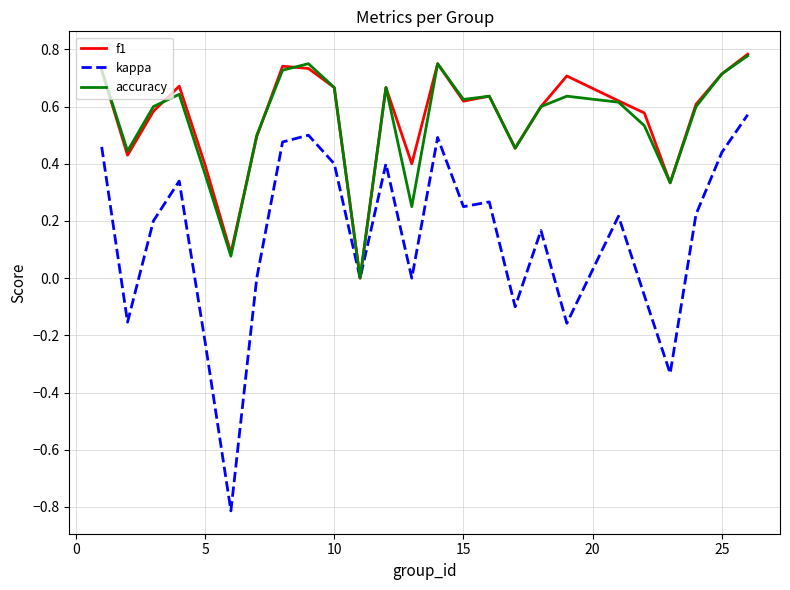

Which series has the widest spread of values?

kappa